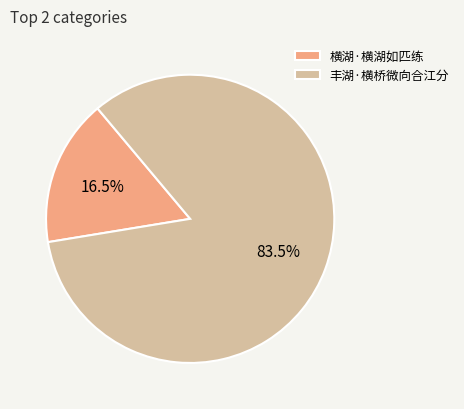

Is the sum of 横湖·横湖如匹练 and 丰湖·横桥微向合江分 greater than half?

Yes